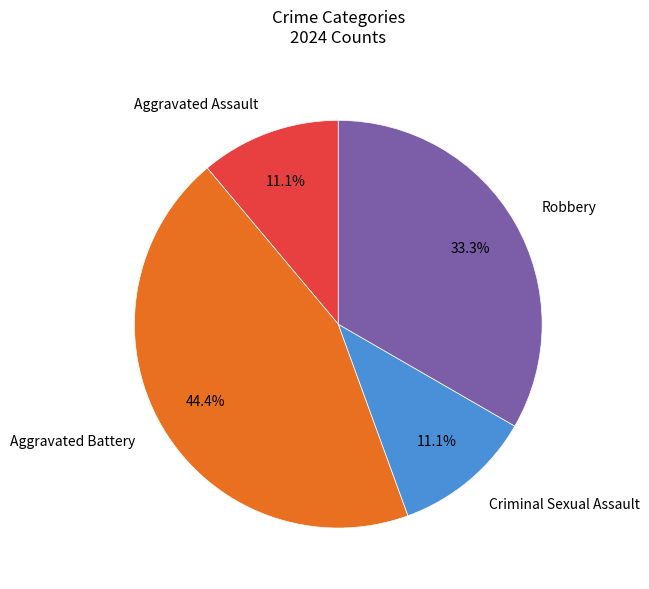

Which slice is the largest?

Aggravated Battery